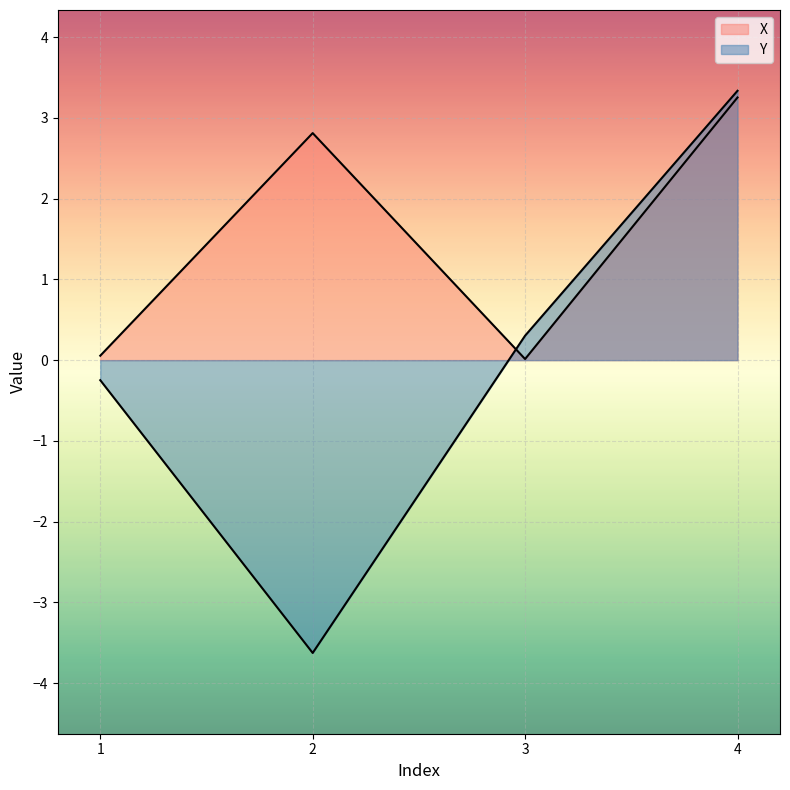

What are all the series names shown in the legend?

X, Y